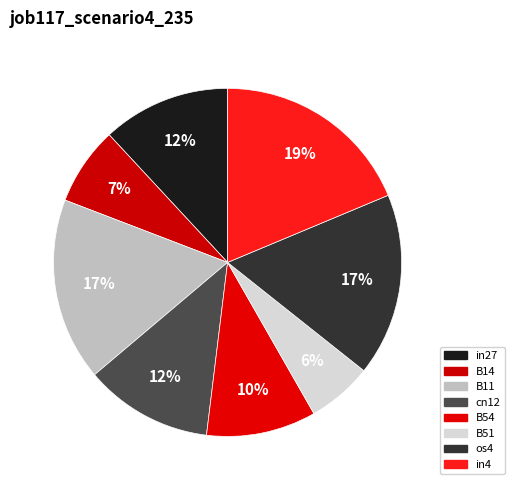

What percentage do B14 and cn12 together represent?

19.2%